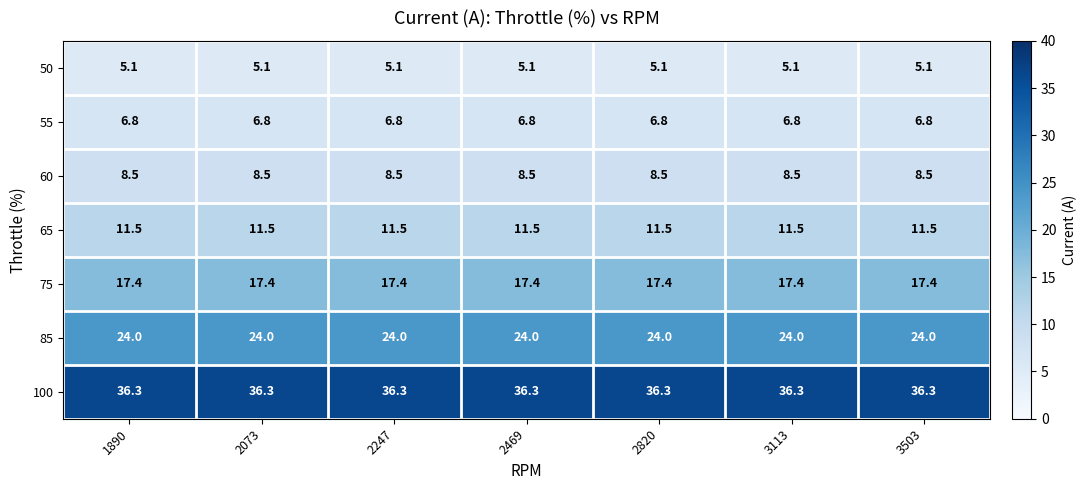

What is the average value of the 100 series?

36.3